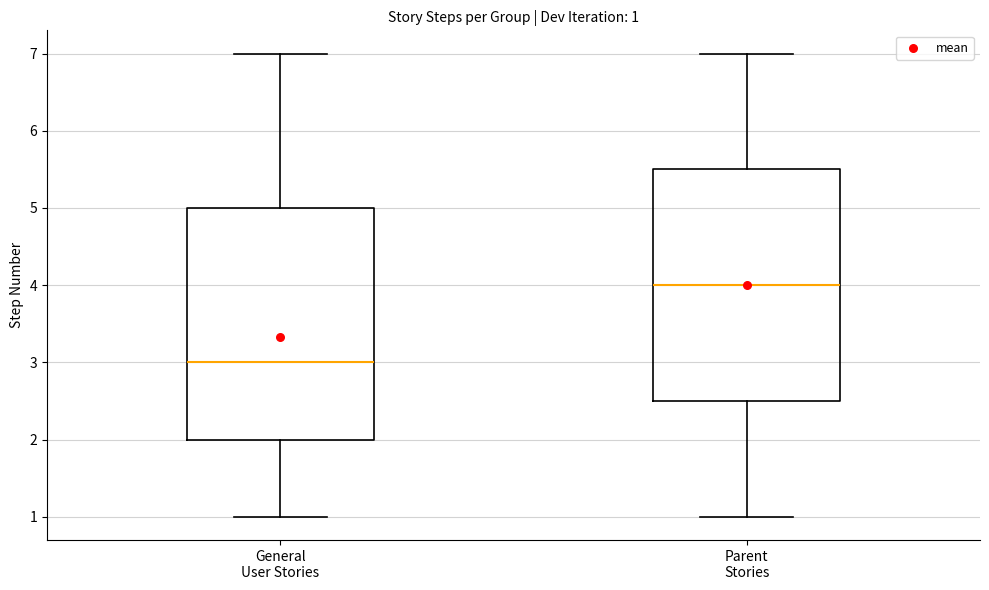

Which box has the highest median line?

Parent Stories